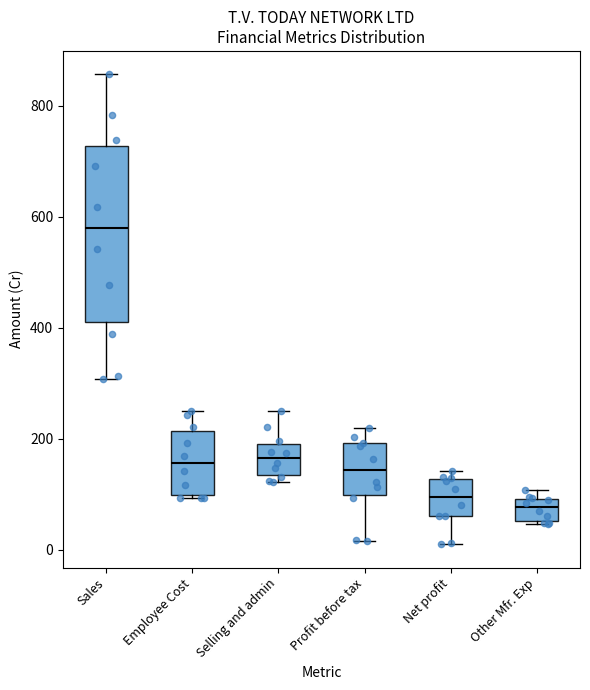

Where does the median line of the box for Profit before tax sit on the y-axis? The values are not printed on the chart, so give them approximately, as read against the axis.

140